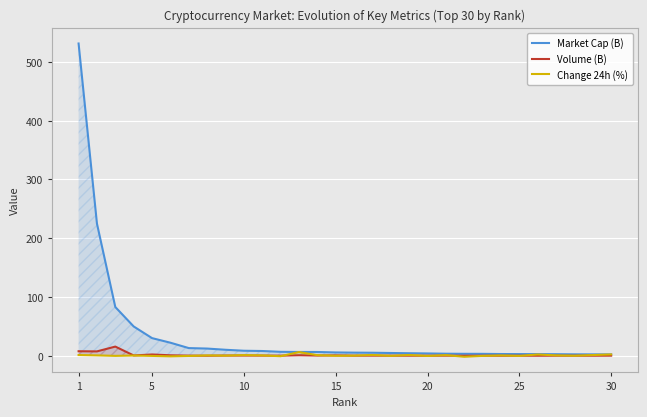

True or false: Change 24h (%) and Market Cap (B) intersect in this chart.

False